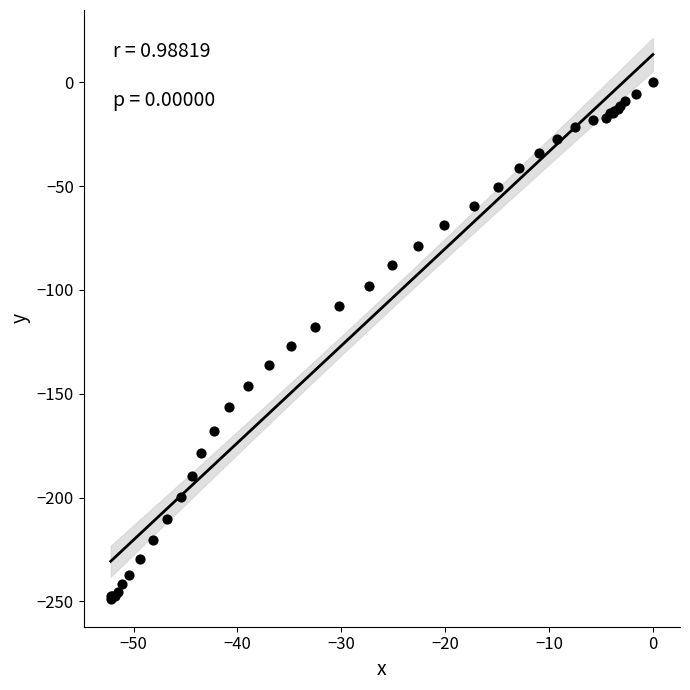

What Y value in the scatter plot is closest to -124?

-127.0